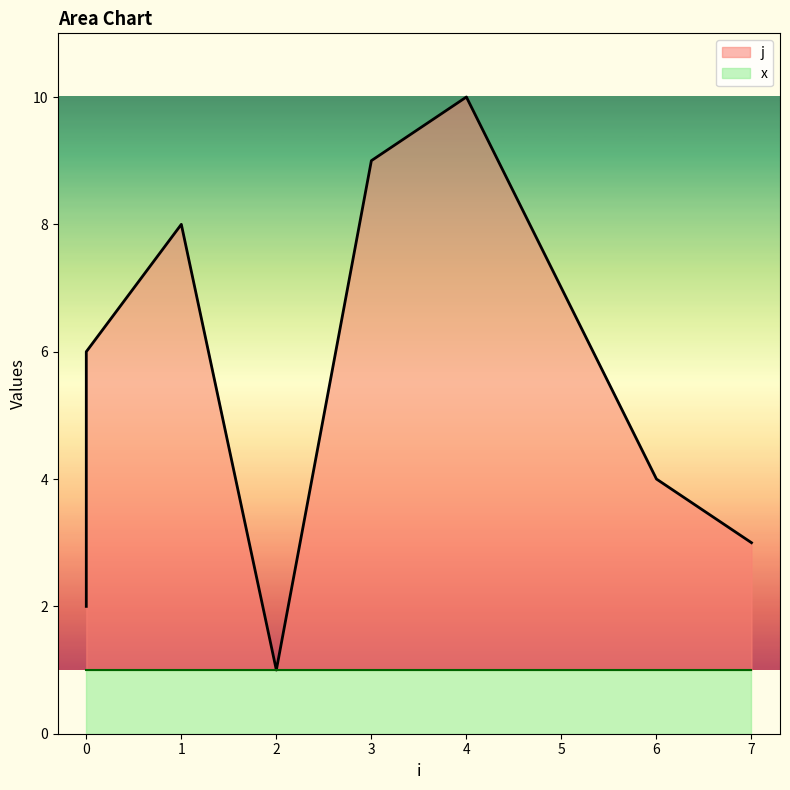

List the labels in order of value, largest first.

4, 3, 1, 5, 0, 0, 6, 7, 0, 2